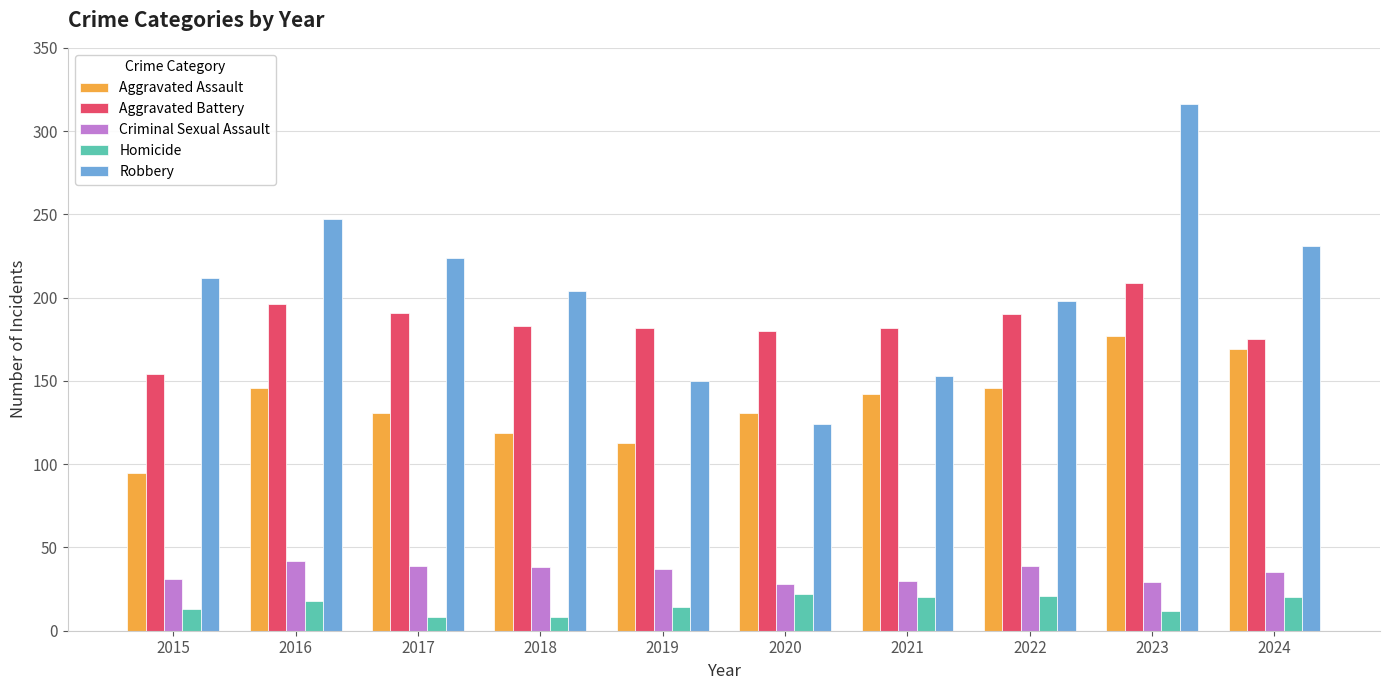

What is the spread (max minus min) of values at 2024?

211